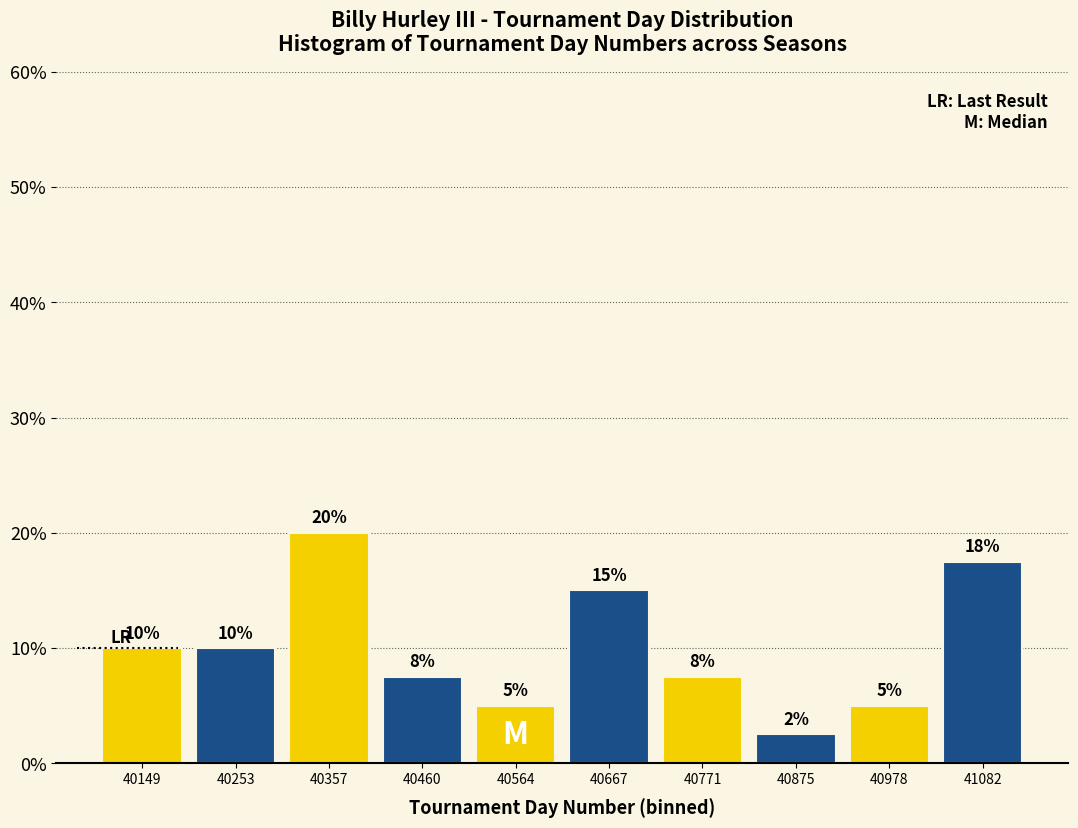

Over which range of the x-axis is the bar tallest?

40300 to 40400